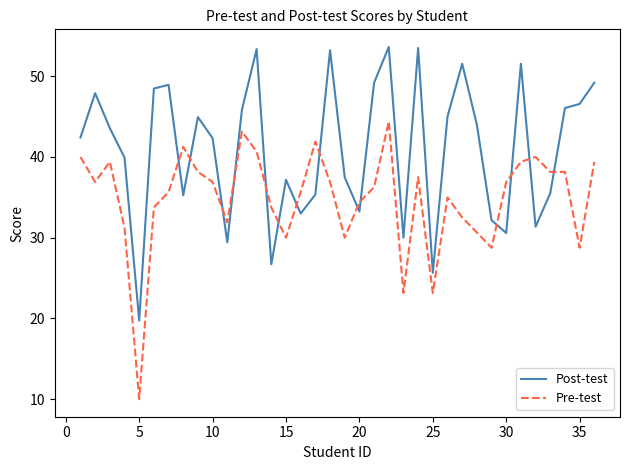

In Post-test, how many points are higher than both neighbors (excluding endpoints)?

10